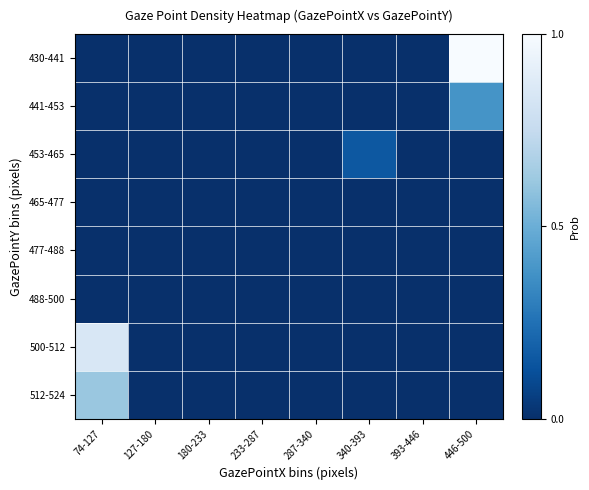

Reading left to right, extract all data points from this chart.

430-441: 74-127=0.0	127-180=0.0	180-233=0.0	233-287=0.0	287-340=0.0	340-393=0.0	393-446=0.0	446-500=1.0
441-453: 74-127=0.0	127-180=0.0	180-233=0.0	233-287=0.0	287-340=0.0	340-393=0.0	393-446=0.0	446-500=0.4
453-465: 74-127=0.0	127-180=0.0	180-233=0.0	233-287=0.0	287-340=0.0	340-393=0.2	393-446=0.0	446-500=0.0
465-477: 74-127=0.0	127-180=0.0	180-233=0.0	233-287=0.0	287-340=0.0	340-393=0.0	393-446=0.0	446-500=0.0
477-488: 74-127=0.0	127-180=0.0	180-233=0.0	233-287=0.0	287-340=0.0	340-393=0.0	393-446=0.0	446-500=0.0
488-500: 74-127=0.0	127-180=0.0	180-233=0.0	233-287=0.0	287-340=0.0	340-393=0.0	393-446=0.0	446-500=0.0
500-512: 74-127=0.8	127-180=0.0	180-233=0.0	233-287=0.0	287-340=0.0	340-393=0.0	393-446=0.0	446-500=0.0
512-524: 74-127=0.6	127-180=0.0	180-233=0.0	233-287=0.0	287-340=0.0	340-393=0.0	393-446=0.0	446-500=0.0